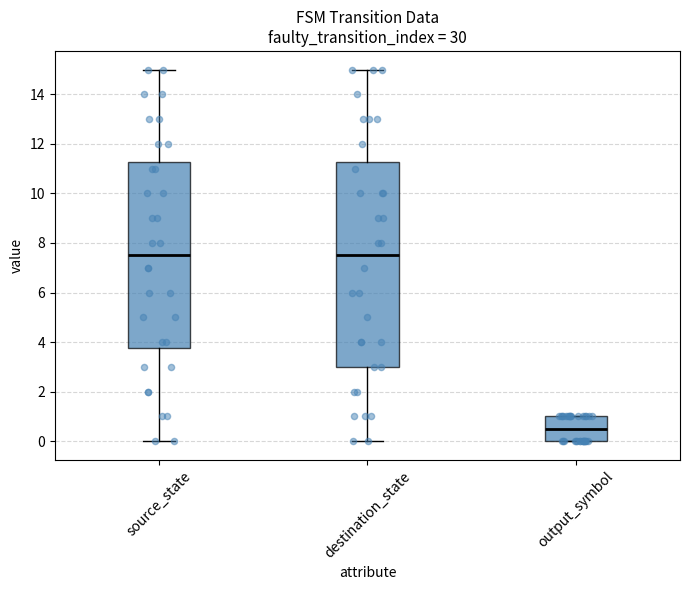

Reading left to right, transcribe this box plot: for each box, give where its median line is, the range the box spans, and where its two whiskers end, as read against the y-axis. The values are not printed on the chart, so give them approximately, as read against the axis.

source_state: median 7.6, box 3.8 to 11.2, whiskers 0.0 to 15.0
destination_state: median 7.6, box 3.0 to 11.2, whiskers 0.0 to 15.0
output_symbol: median 0.6, box 0.0 to 1.0, whiskers 0.0 to 1.0